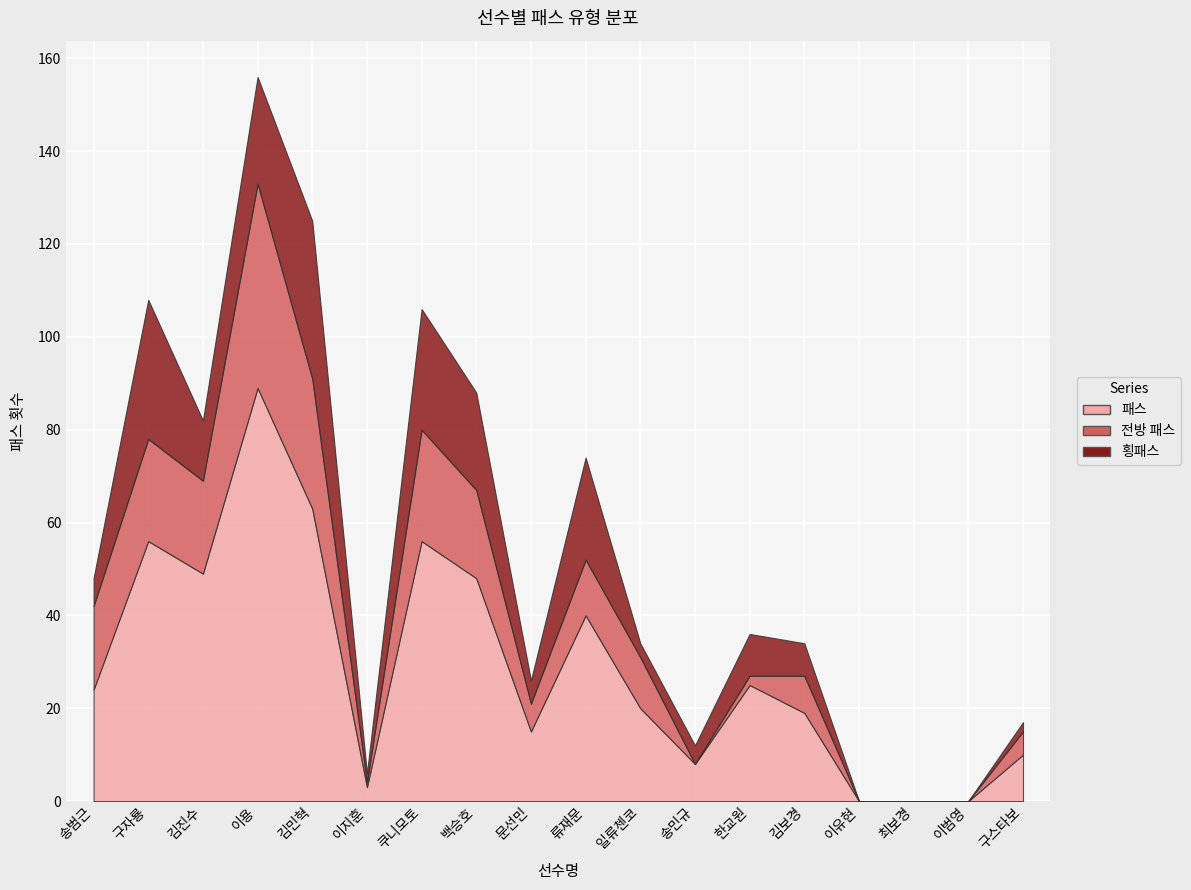

Where do 전방 패스 and 횡패스 first cross each other?

송범근 and 구자룡